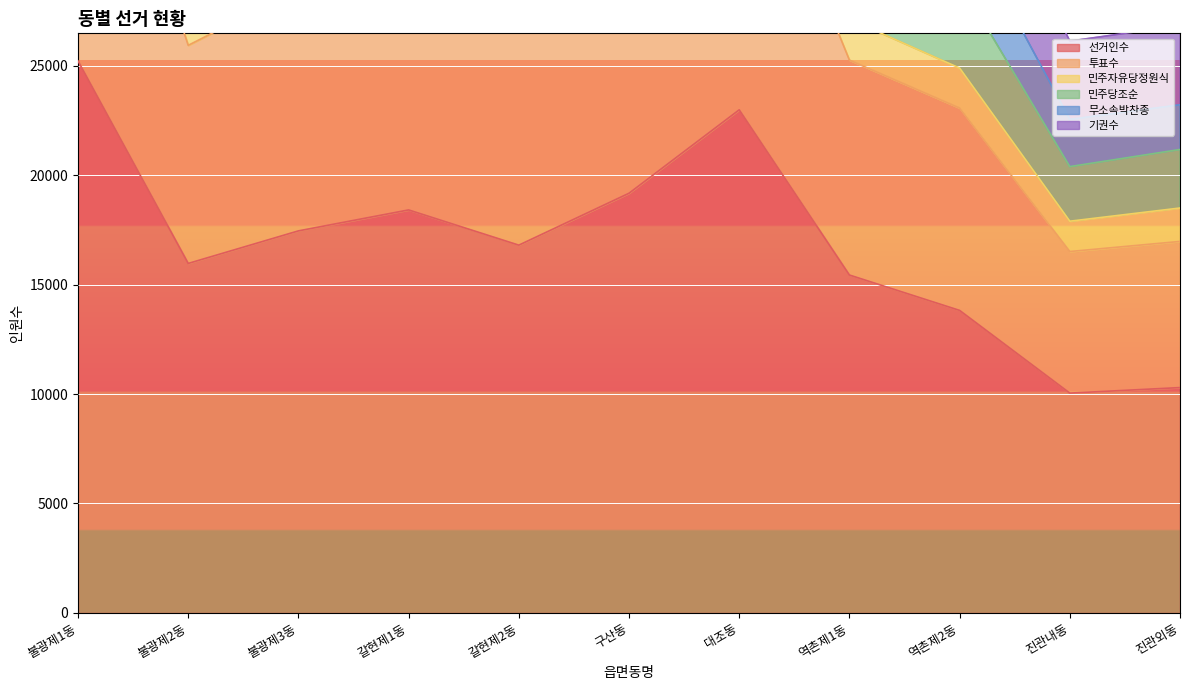

Is it true that 선거인수 equals 19170 at 구산동?

True